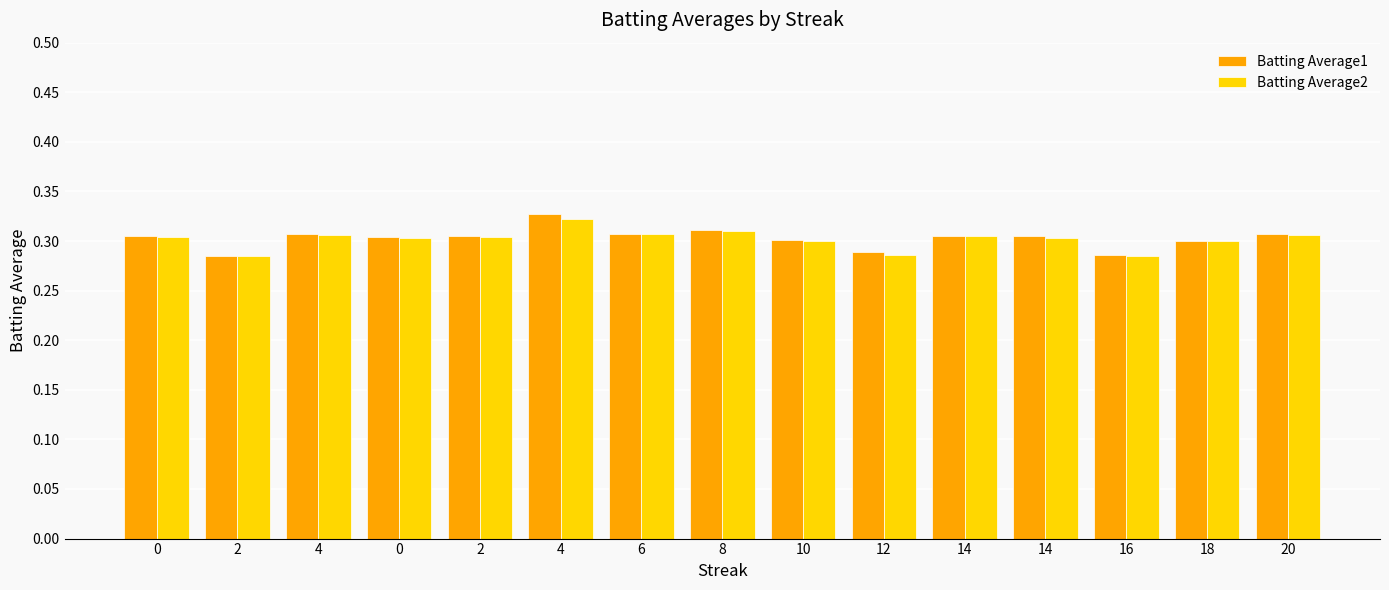

Reading left to right, extract all data points from this chart.

Batting Average1: 0=0.3	2=0.3	4=0.3	0=0.3	2=0.3	4=0.3	6=0.3	8=0.3	10=0.3	12=0.3	14=0.3	14=0.3	16=0.3	18=0.3	20=0.3
Batting Average2: 0=0.3	2=0.3	4=0.3	0=0.3	2=0.3	4=0.3	6=0.3	8=0.3	10=0.3	12=0.3	14=0.3	14=0.3	16=0.3	18=0.3	20=0.3